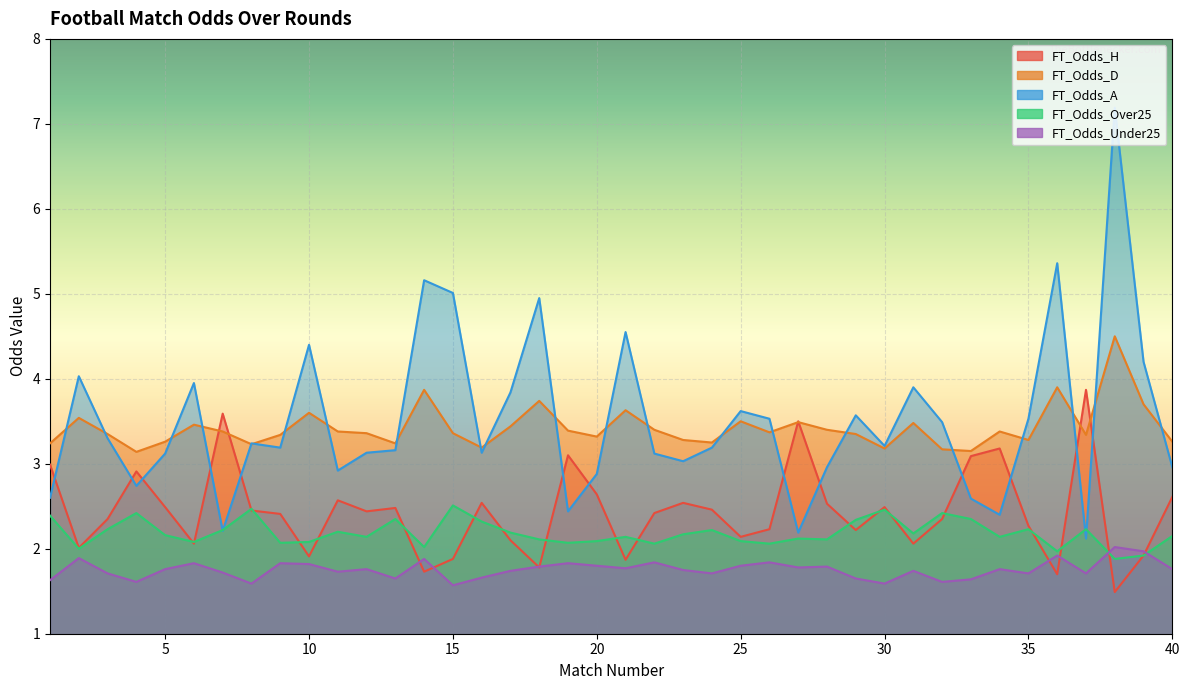

Is the value of FT_Odds_Under25 at 16 greater than the value of FT_Odds_Over25 at 35?

No